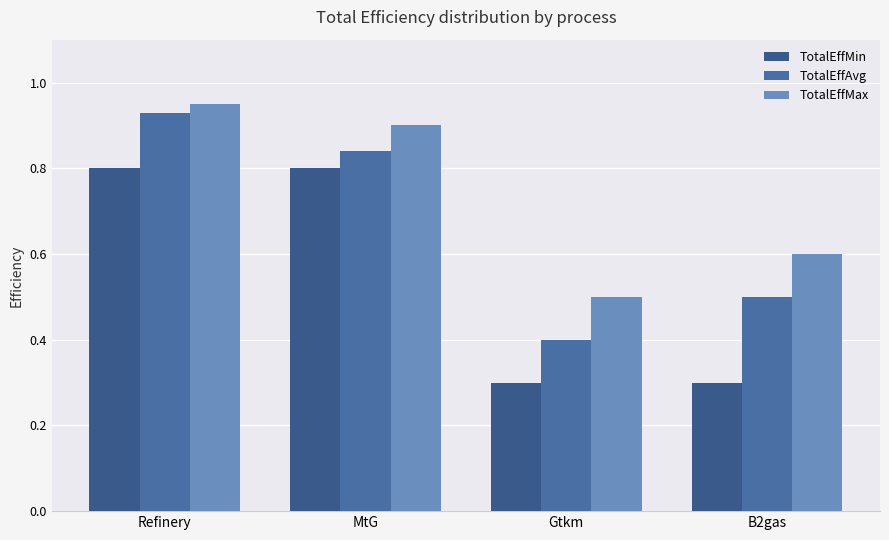

The TotalEffMax series shows 0.9 at MtG. True or false?

True